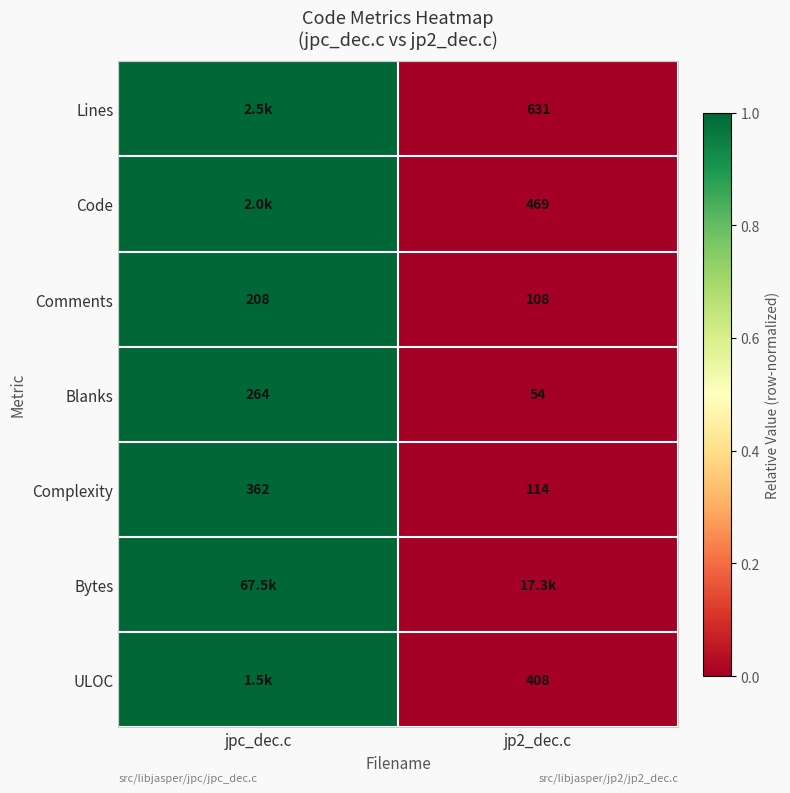

Read the Complexity value at jpc_dec.c, to the nearest 5.

360